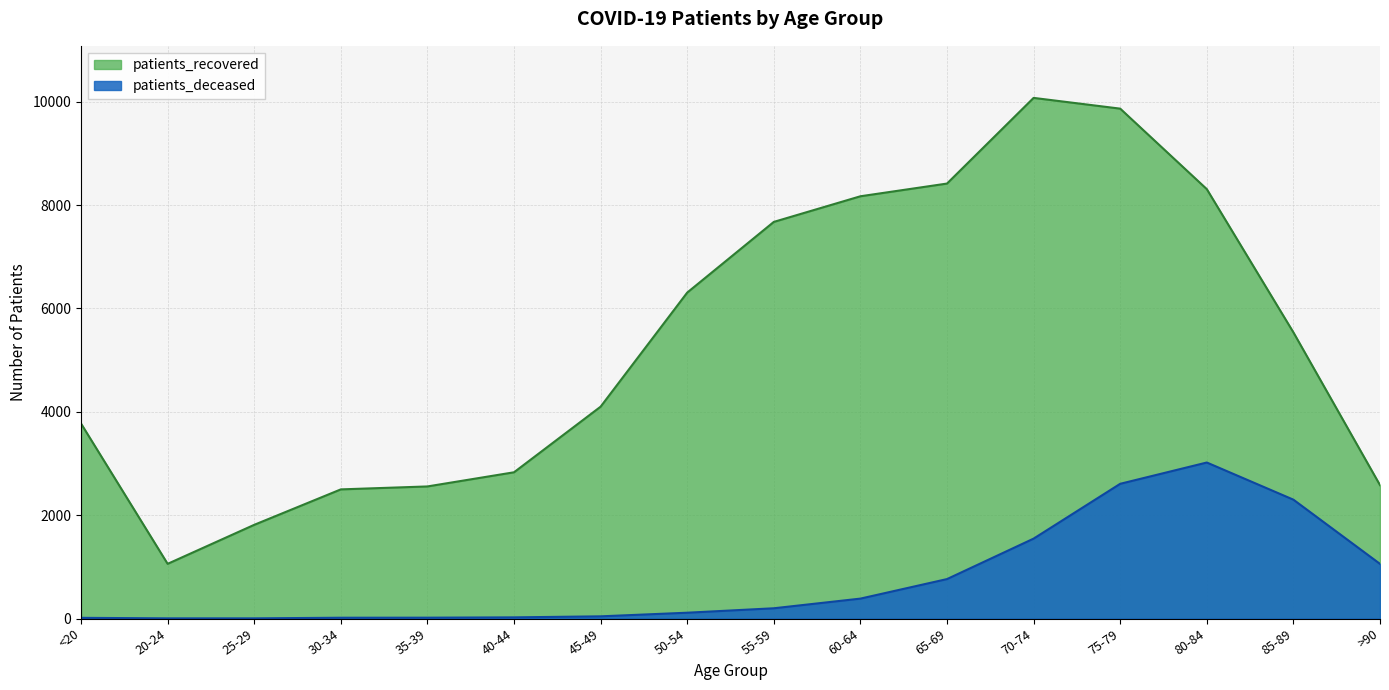

Reading right to left, transcribe all the data shown in this chart.

patients_deceased: 1057	2300	3019	2607	1546	763	385	198	112	42	22	16	15	3	3	13
patients_recovered: 2581	5538	8310	9868	10076	8418	8172	7676	6308	4100	2830	2556	2499	1813	1058	3773